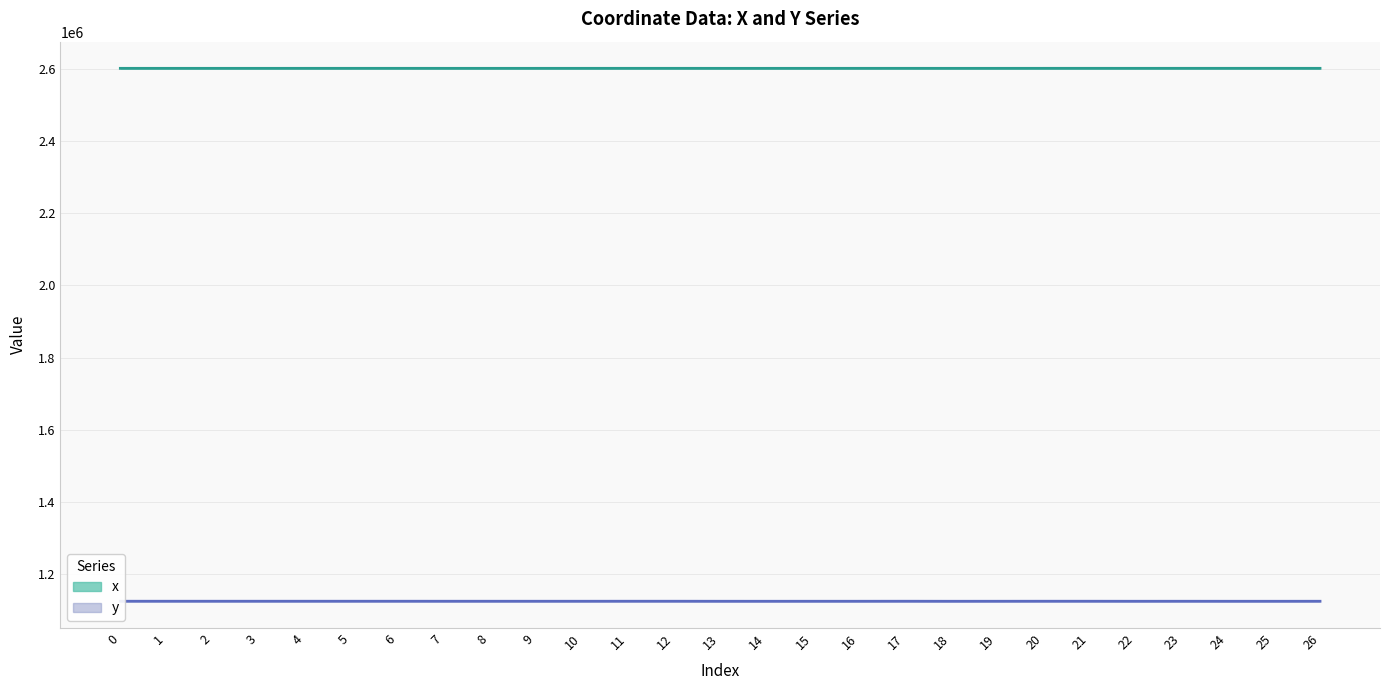

The x series shows 4317236.0 at 13. True or false?

False